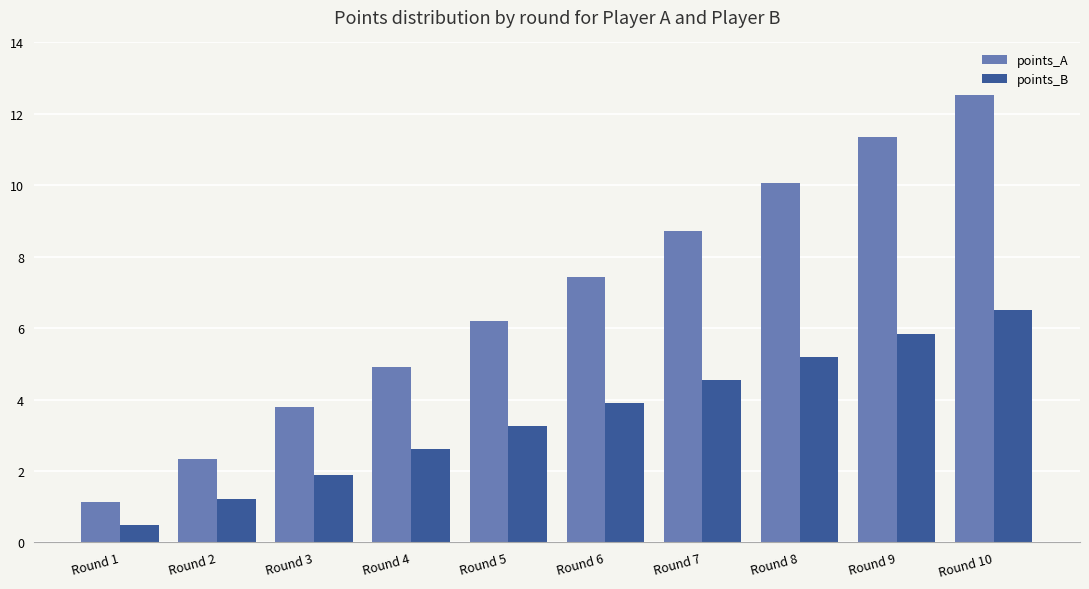

How many data points in points_A are less than 7?

5